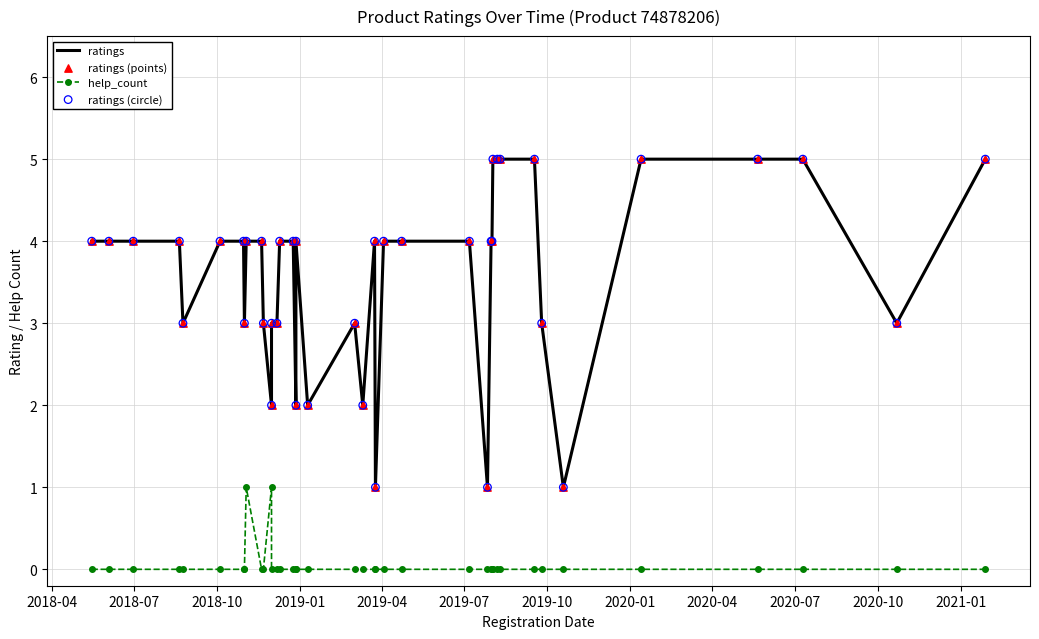

What is the total value across all series at 2018-10?

12